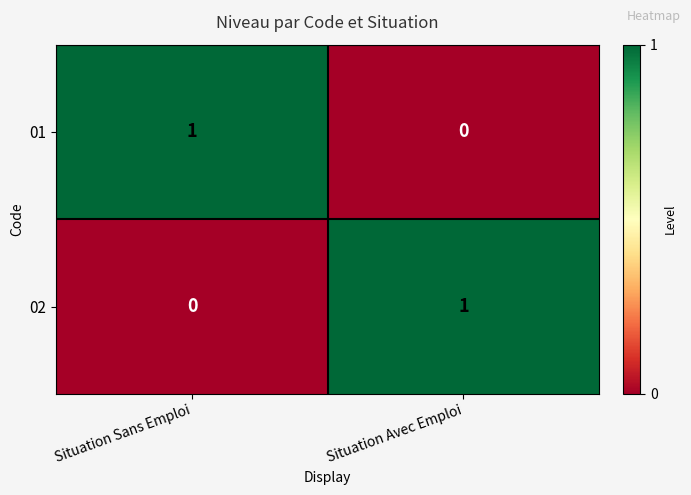

Is it true that 01 equals 1 at Situation Sans Emploi?

True